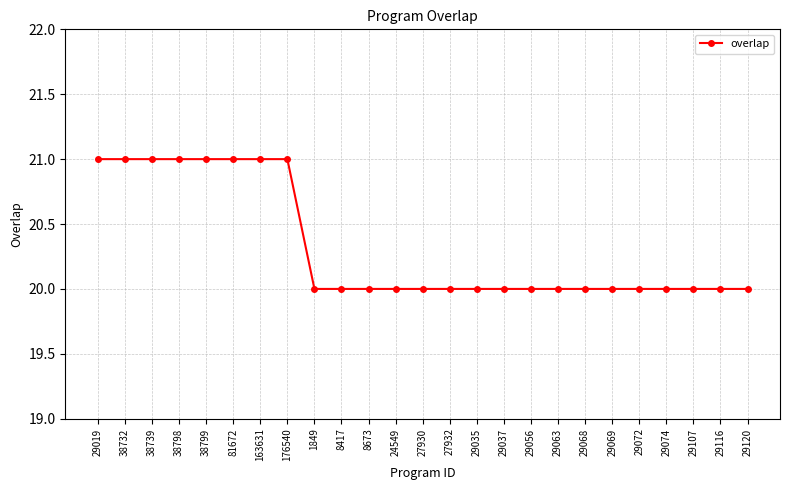

Which has a higher value, 24549 or 38732?

38732